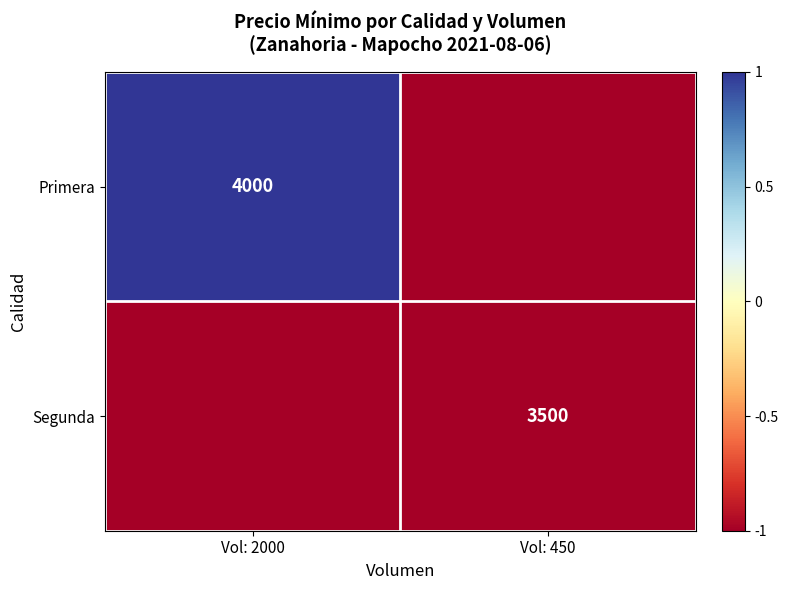

True or false: Primera has a value of 4000 at Vol: 2000.

True